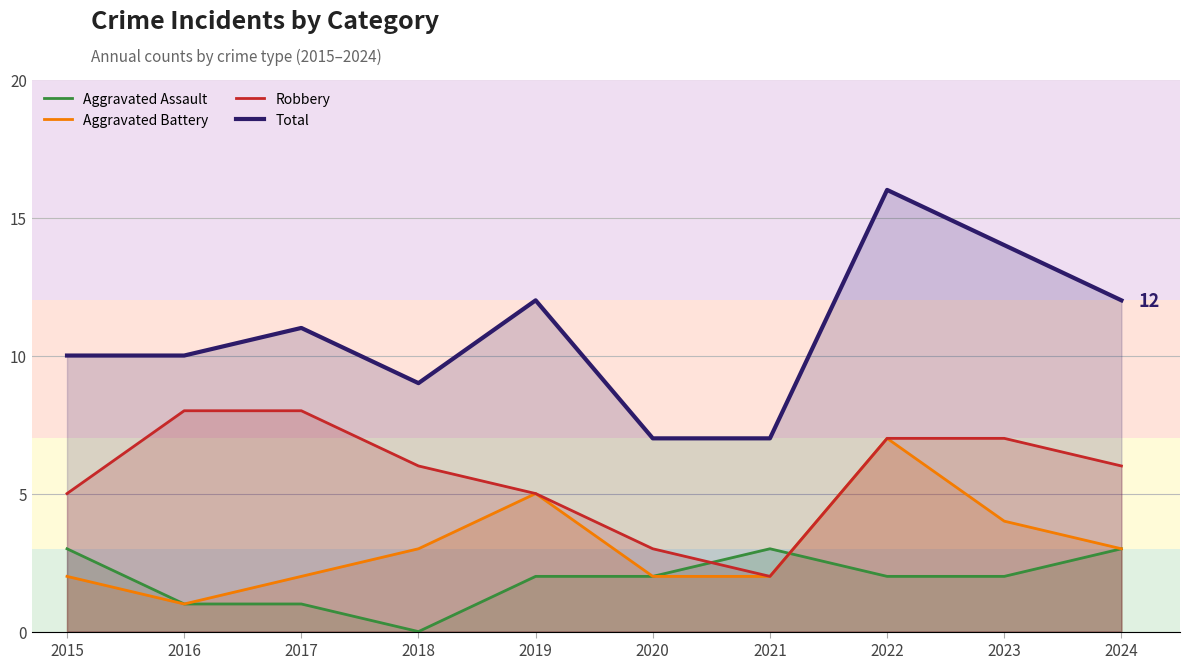

At which label does Aggravated Assault first exceed 2?

2015